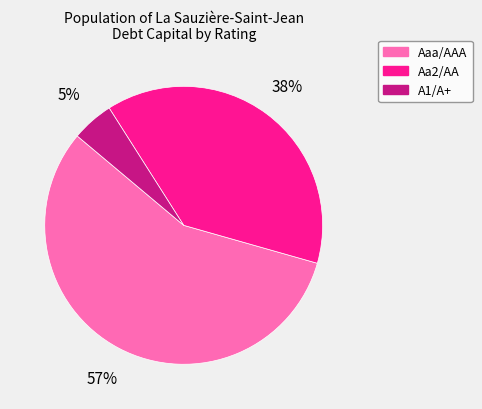

To the nearest percent, what portion does A1/A+ represent?

5%